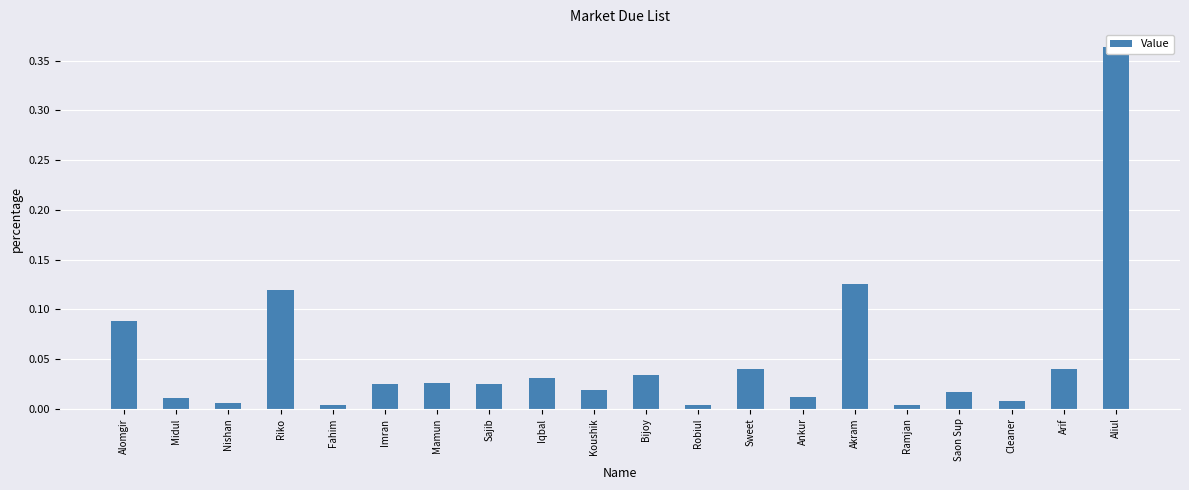

Reading left to right, what are all the values shown in this chart?

Alomgir=0.1	Midul=0.0	Nishan=0.0	Riko=0.1	Fahim=0.0	Imran=0.0	Mamun=0.0	Sajib=0.0	Iqbal=0.0	Koushik=0.0	Bijoy=0.0	Robiul=0.0	Sweet=0.0	Ankur=0.0	Akram=0.1	Ramjan=0.0	Saon Sup=0.0	Cleaner=0.0	Arif=0.0	Aliul=0.4